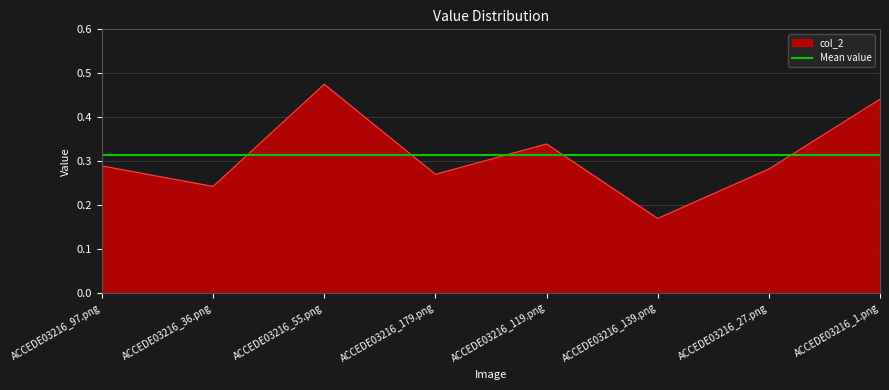

Rank the categories by value from lowest to highest.

ACCEDE03216_139.png, ACCEDE03216_36.png, ACCEDE03216_179.png, ACCEDE03216_27.png, ACCEDE03216_97.png, ACCEDE03216_119.png, ACCEDE03216_1.png, ACCEDE03216_55.png